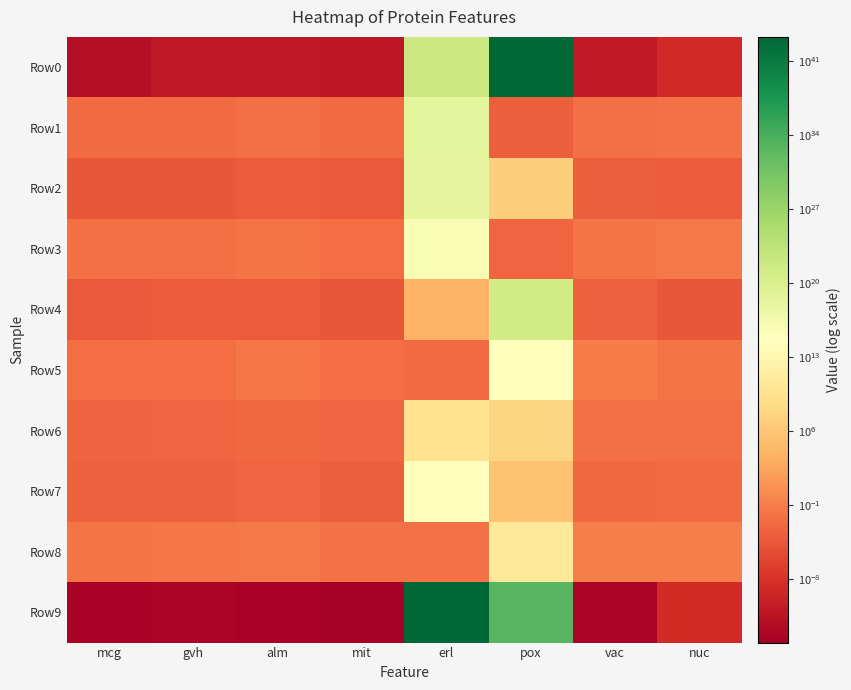

Reading right to left, transcribe all the data shown in this chart.

Row0: nuc=0.0	vac=0.0	pox=14583464668139568661710164168280963823960064.0	erl=6838338980264471953408.0	mit=0.0	alm=0.0	gvh=0.0	mcg=0.0
Row1: nuc=0.0	vac=0.0	pox=0.0	erl=3871036606230822400.0	mit=0.0	alm=0.0	gvh=0.0	mcg=0.0
Row2: nuc=0.0	vac=0.0	pox=7070268.4	erl=1706476650964510720.0	mit=0.0	alm=0.0	gvh=0.0	mcg=0.0
Row3: nuc=0.0	vac=0.0	pox=0.0	erl=3336683600931608.5	mit=0.0	alm=0.0	gvh=0.0	mcg=0.0
Row4: nuc=0.0	vac=0.0	pox=1860839919306242260992.0	erl=6778.7	mit=0.0	alm=0.0	gvh=0.0	mcg=0.0
Row5: nuc=0.0	vac=0.1	pox=381358765908606.9	erl=0.0	mit=0.0	alm=0.0	gvh=0.0	mcg=0.0
Row6: nuc=0.0	vac=0.0	pox=36024767.8	erl=3512177925.4	mit=0.0	alm=0.0	gvh=0.0	mcg=0.0
Row7: nuc=0.0	vac=0.0	pox=368123.8	erl=232383683009700.8	mit=0.0	alm=0.0	gvh=0.0	mcg=0.0
Row8: nuc=0.1	vac=0.1	pox=35146653795.8	erl=0.0	mit=0.0	alm=0.0	gvh=0.0	mcg=0.0
Row9: nuc=0.0	vac=0.0	pox=791960806338240200428842853072896.0	erl=17540481295012087712343564294026908294709248.0	mit=0.0	alm=0.0	gvh=0.0	mcg=0.0